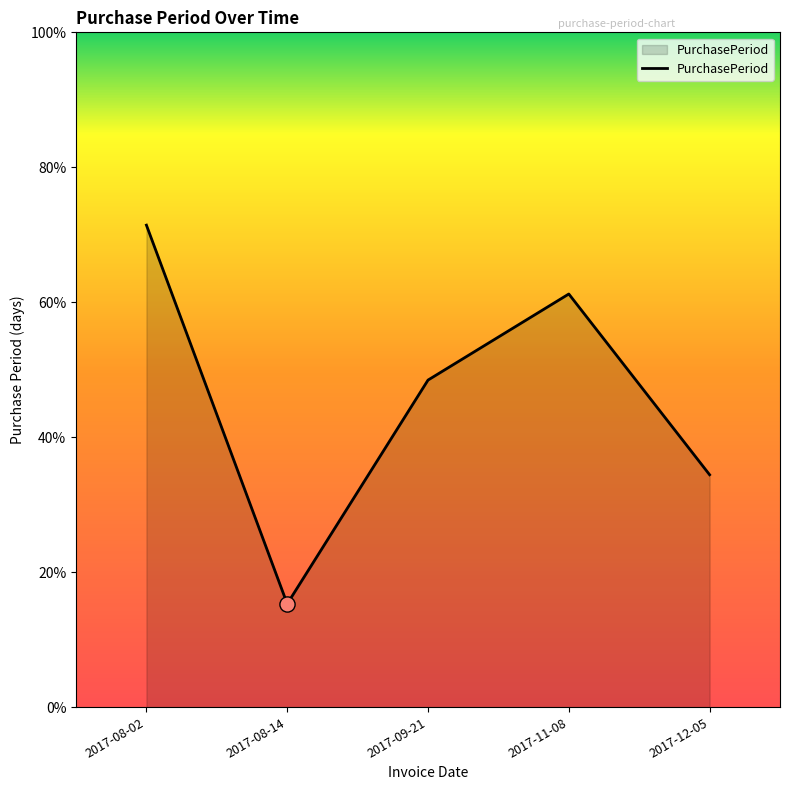

Approximately how many times larger is the value at 2017-08-02 compared to 2017-11-08?

1.2